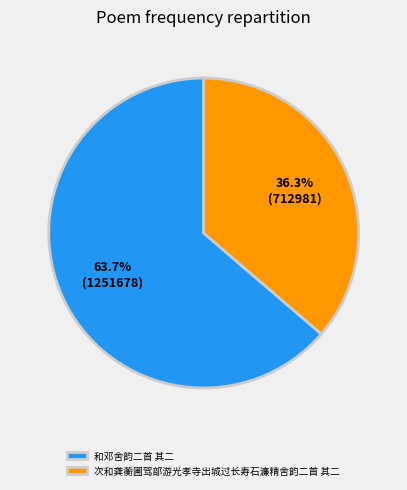

Count the number of slices in the pie.

2